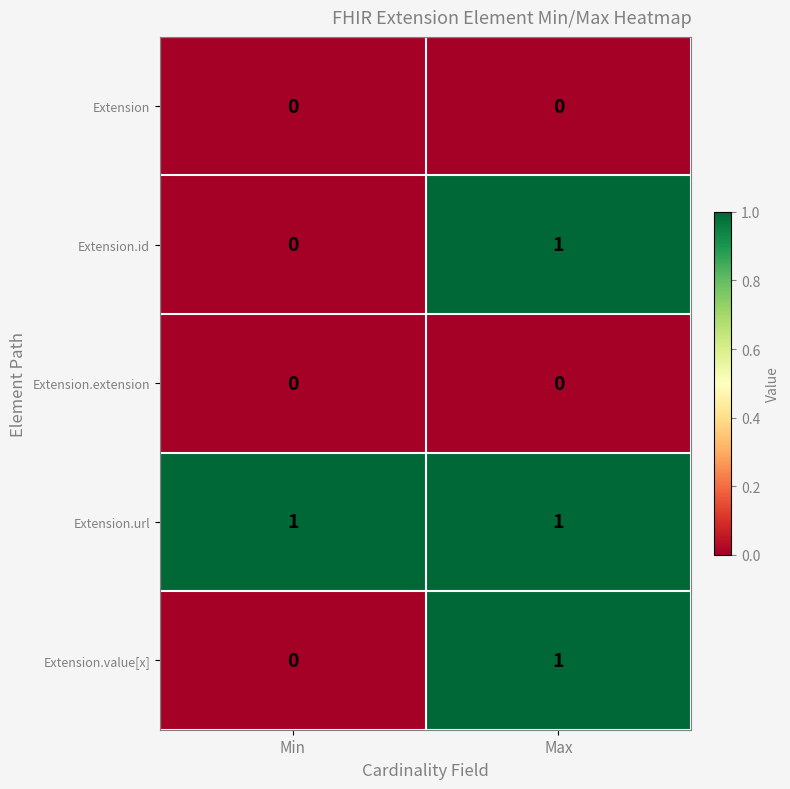

What is the maximum value shown in the chart?

1